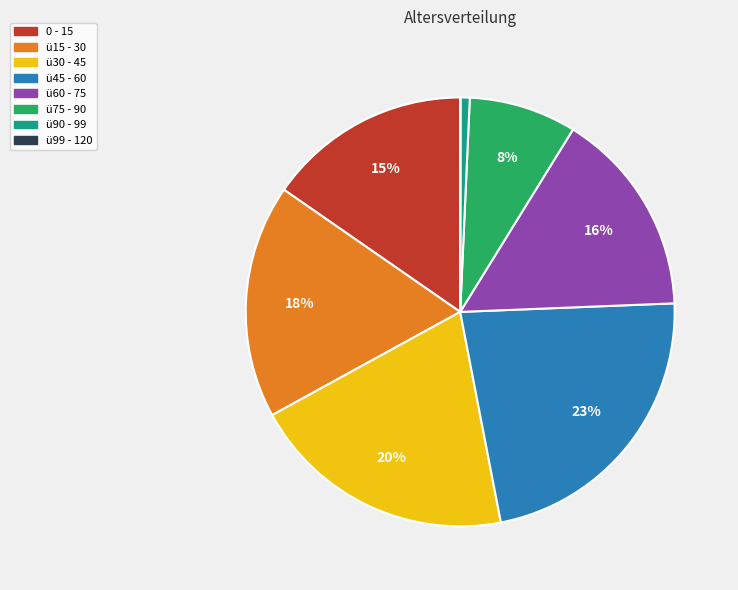

Which has a higher value, ü75 - 90 or ü30 - 45?

ü30 - 45